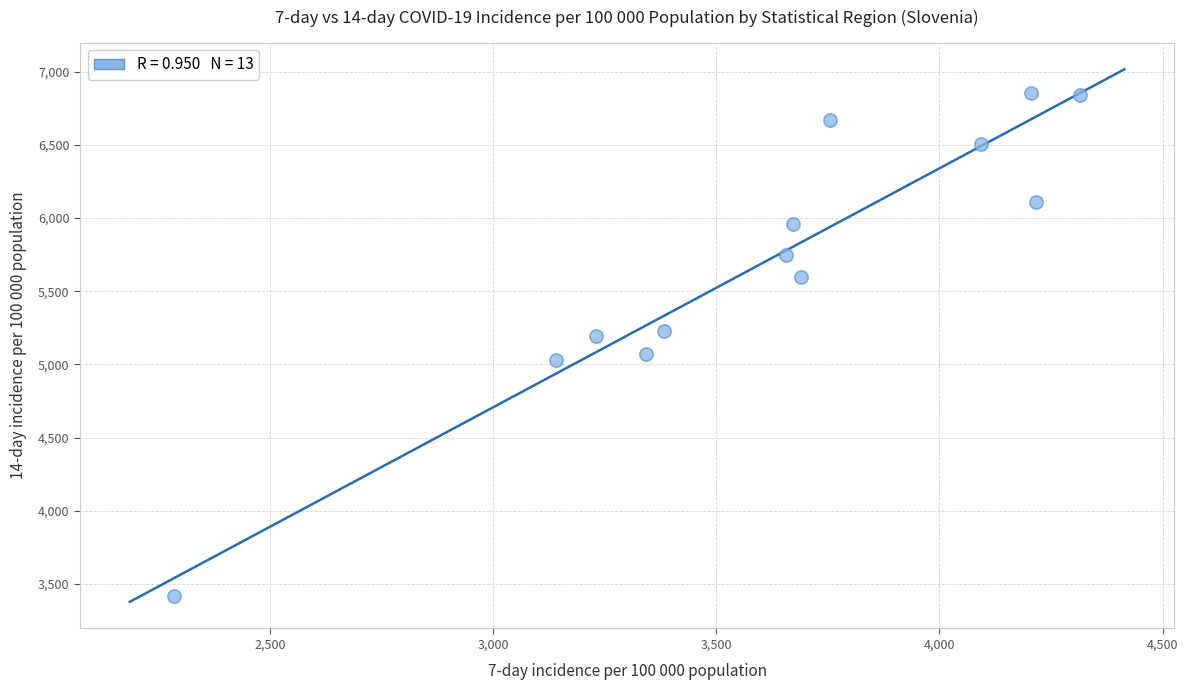

What is the range of Y values (max minus min)?

3431.5